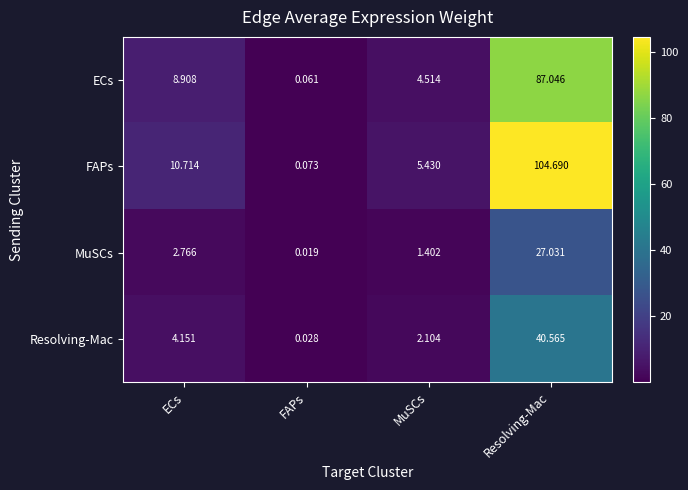

Which label corresponds to the largest value in the chart?

Resolving-Mac